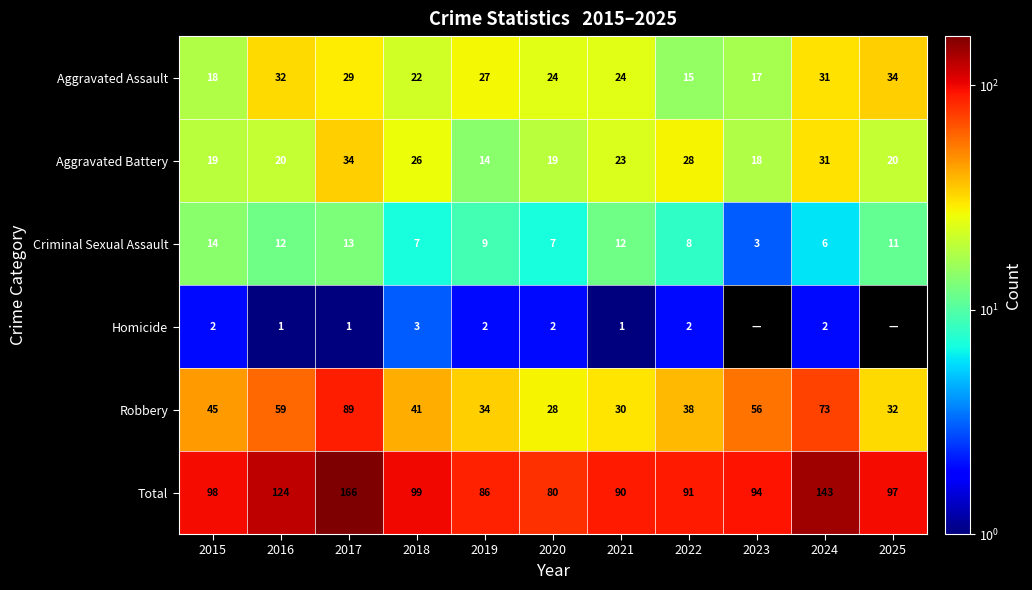

At how many categories does at least one series exceed 114?

3